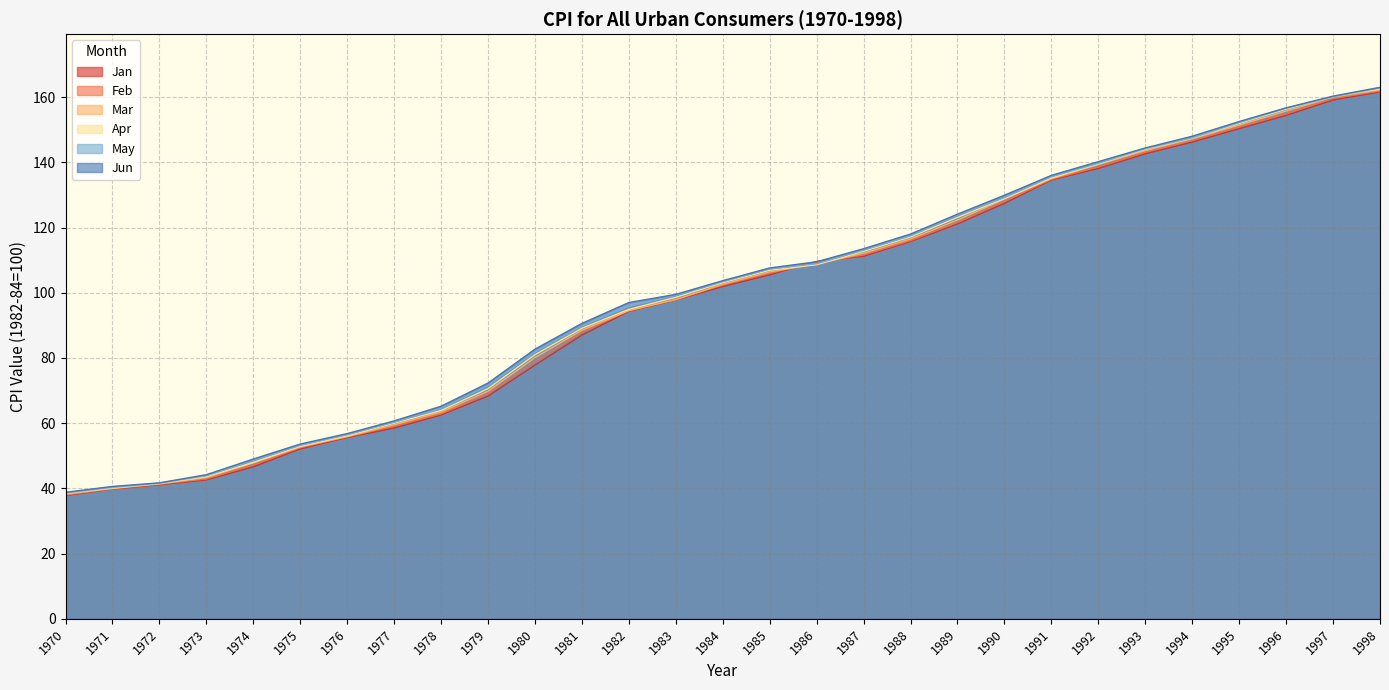

Reading left to right, transcribe all the data shown in this chart.

Jan: 37.8	39.8	41.1	42.6	46.6	52.1	55.6	58.5	62.5	68.3	77.8	87.0	94.3	97.8	101.9	105.5	109.6	111.2	115.7	121.1	127.4	134.6	138.1	142.6	146.2	150.3	154.4	159.1	161.6
Feb: 38.0	39.9	41.3	42.9	47.2	52.5	55.8	59.1	62.9	69.1	78.9	87.9	94.6	97.9	102.4	106.0	109.3	111.6	116.0	121.6	128.0	134.8	138.6	143.1	146.7	150.9	154.9	159.6	161.9
Mar: 38.2	40.0	41.4	43.3	47.8	52.7	55.9	59.5	63.4	69.8	80.1	88.5	94.5	97.9	102.6	106.4	108.8	112.1	116.5	122.3	128.7	135.0	139.3	143.6	147.2	151.4	155.7	160.0	162.2
Apr: 38.5	40.1	41.5	43.6	48.0	52.9	56.1	60.0	63.9	70.6	81.0	89.1	94.9	98.6	103.1	106.9	108.6	112.7	117.1	123.1	128.9	135.2	139.5	144.0	147.4	151.9	156.3	160.2	162.5
May: 38.6	40.3	41.6	43.9	48.6	53.2	56.5	60.3	64.5	71.5	81.8	89.8	95.8	99.2	103.4	107.3	108.9	113.1	117.5	123.8	129.2	135.6	139.7	144.2	147.5	152.2	156.6	160.1	162.8
Jun: 38.8	40.6	41.7	44.2	49.0	53.6	56.8	60.7	65.2	72.3	82.7	90.6	97.0	99.5	103.7	107.6	109.5	113.5	118.0	124.1	129.9	136.0	140.2	144.4	148.0	152.5	156.7	160.3	163.0